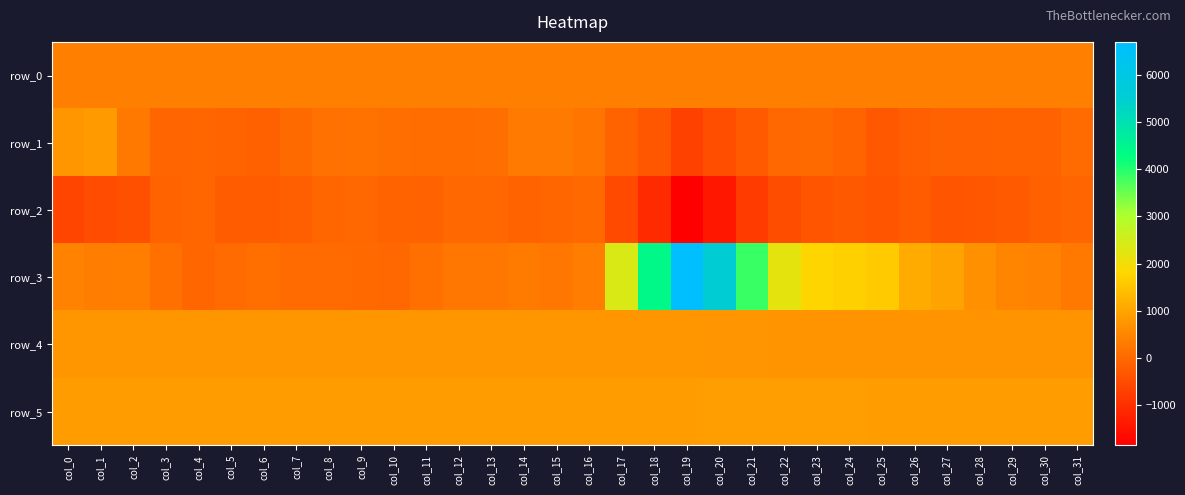

List the series in order of their peak value, lowest first.

row_2, row_0, row_4, row_1, row_5, row_3